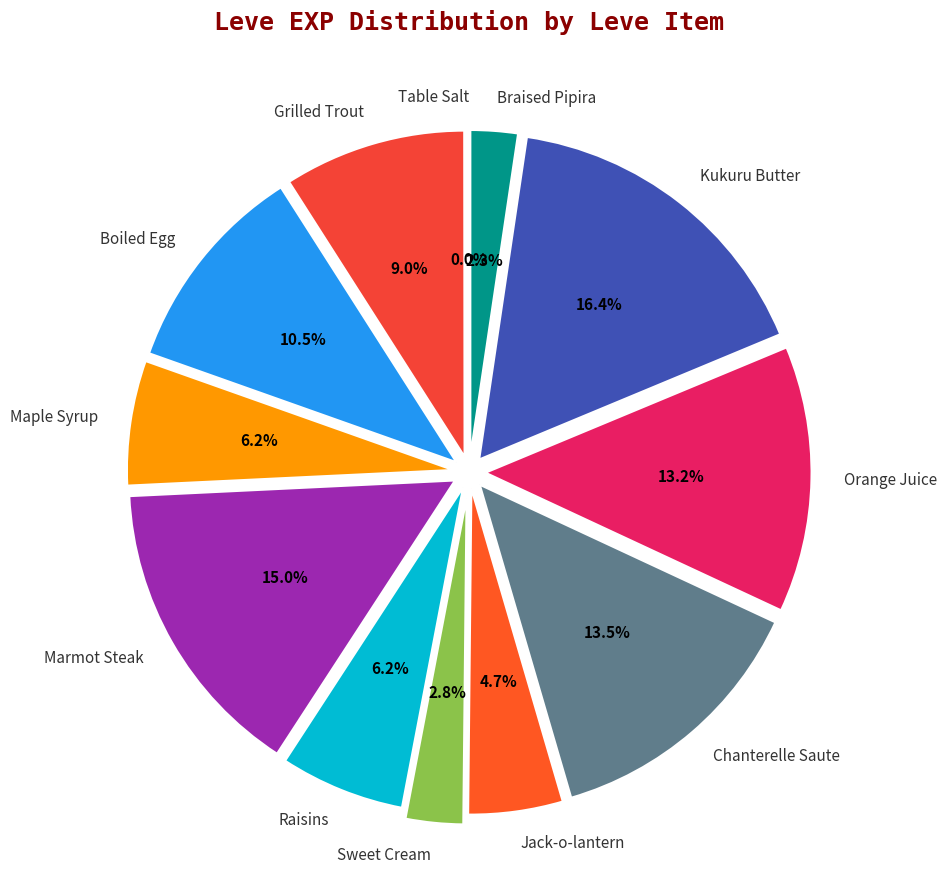

What is the largest slice in the pie chart?

Kukuru Butter